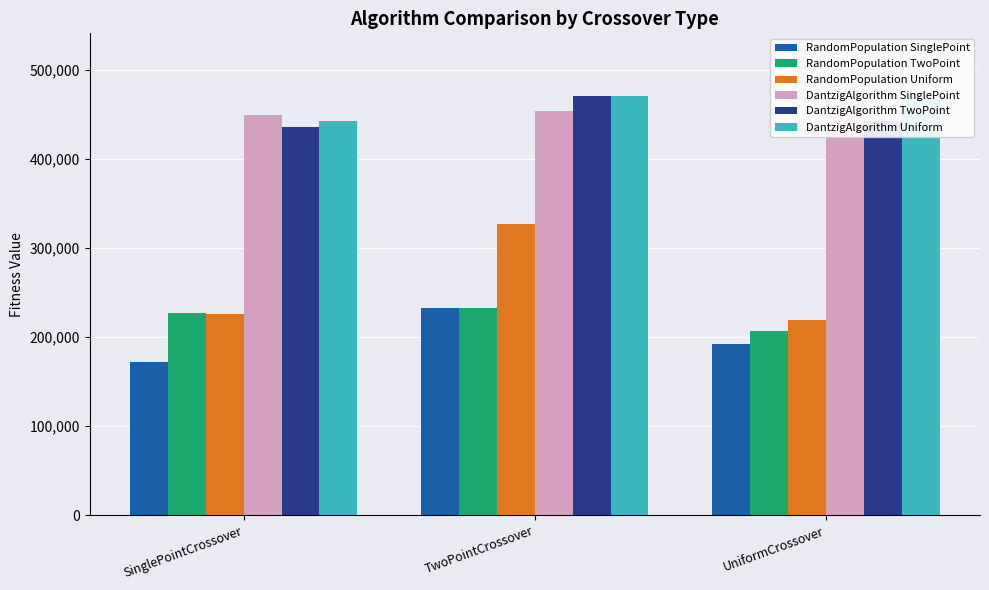

How many bars are there in each group?

6